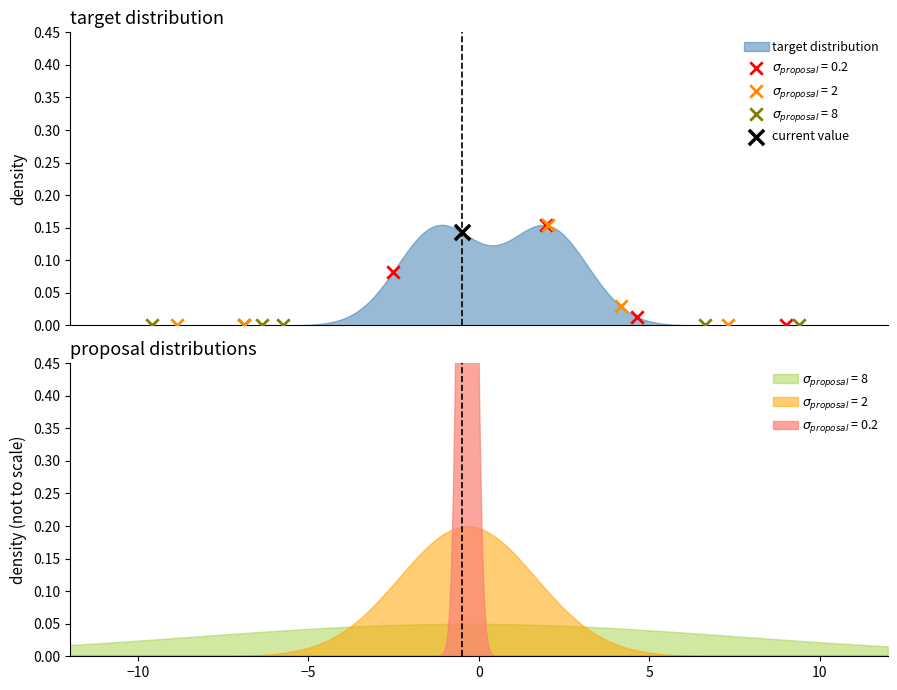

At how many categories does at least one series exceed 0?

1